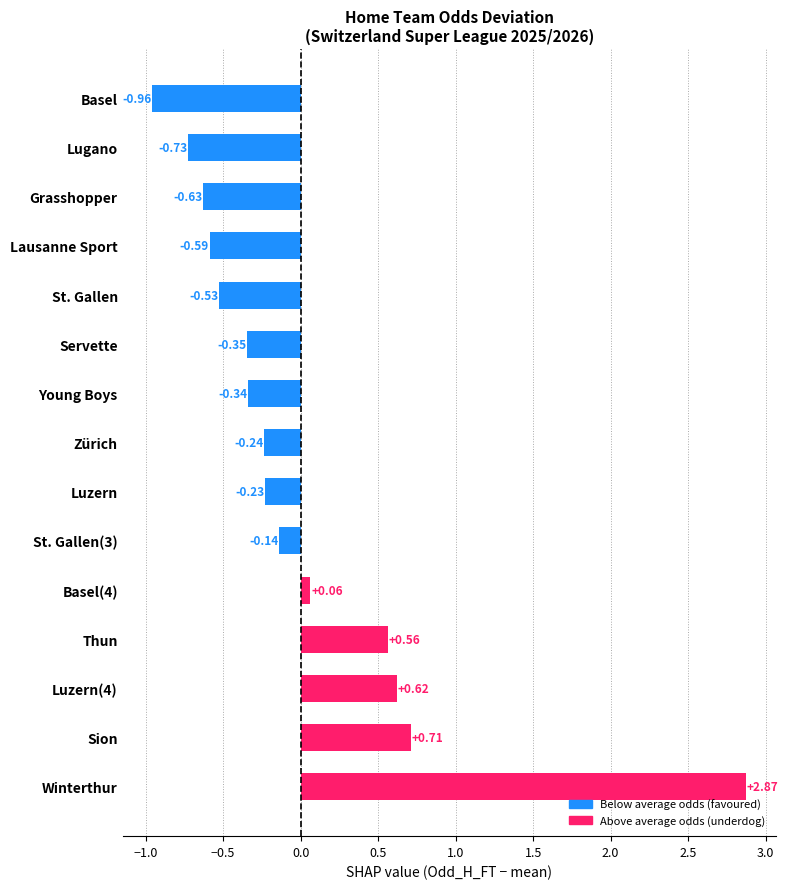

Between Servette and Basel, which is larger?

Servette